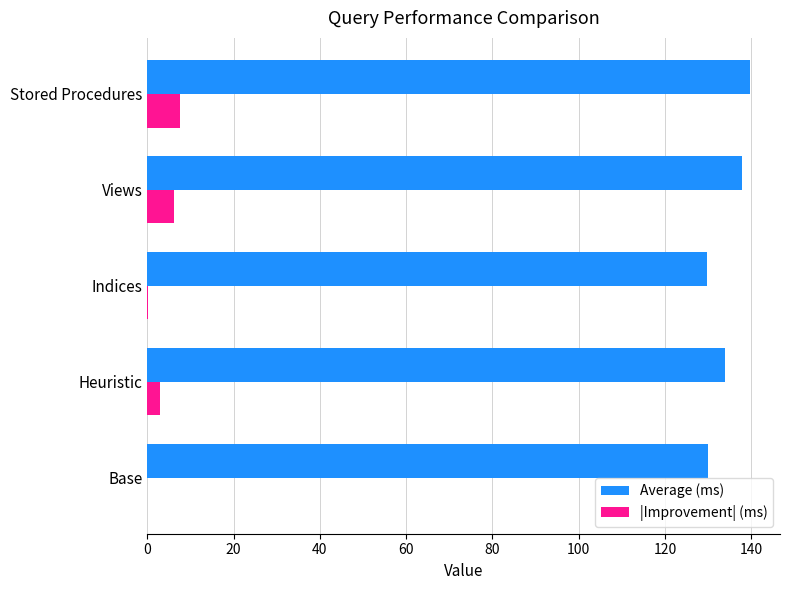

What is the sum of the |Improvement| (ms) values at Stored Procedures and Views?

13.6